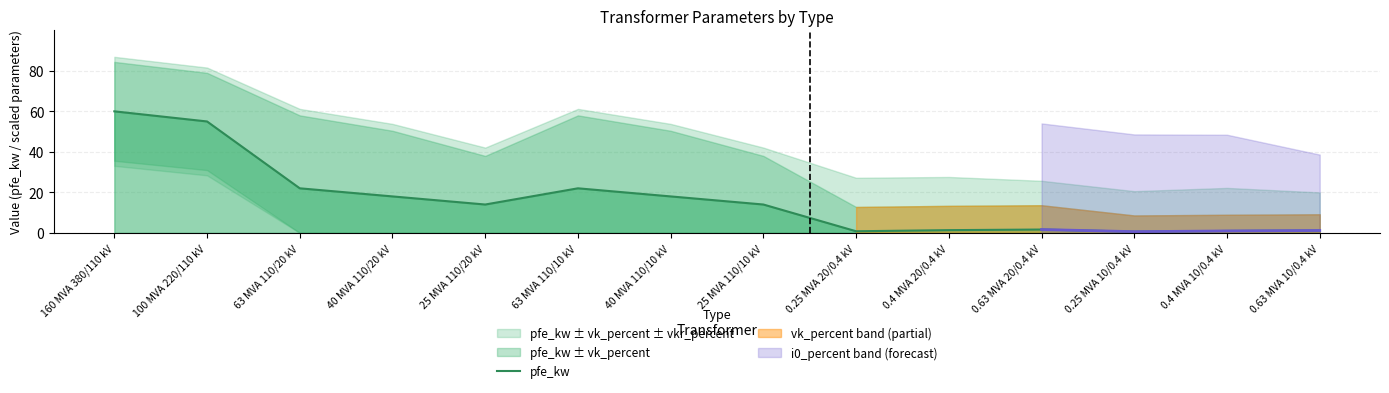

What is the highest value of the pfe_kw series?

60.0